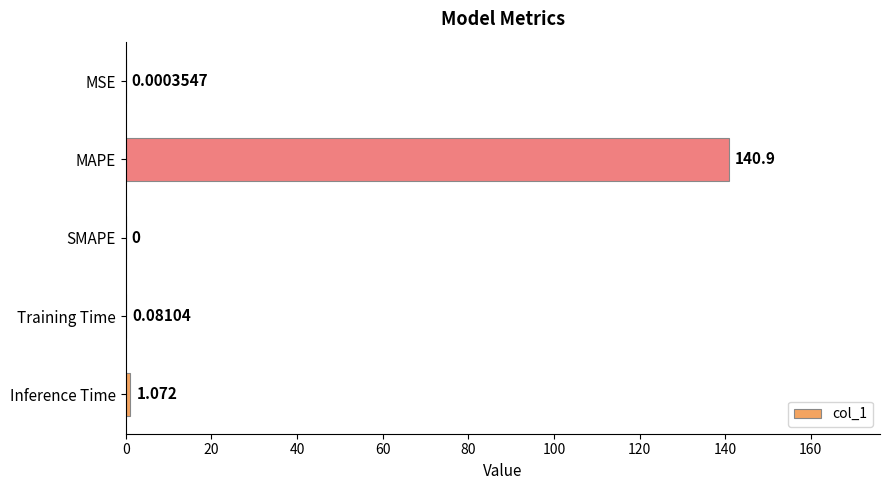

Which has a higher value, SMAPE or Training Time?

Training Time